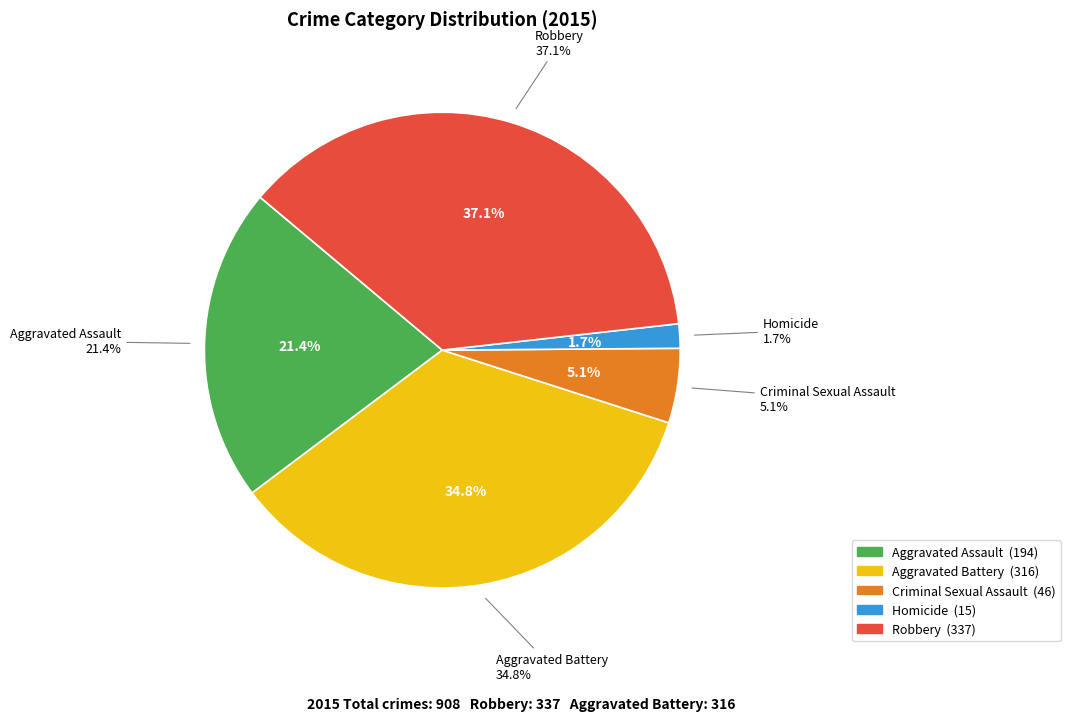

What portion of the pie excludes Robbery?

62.9%